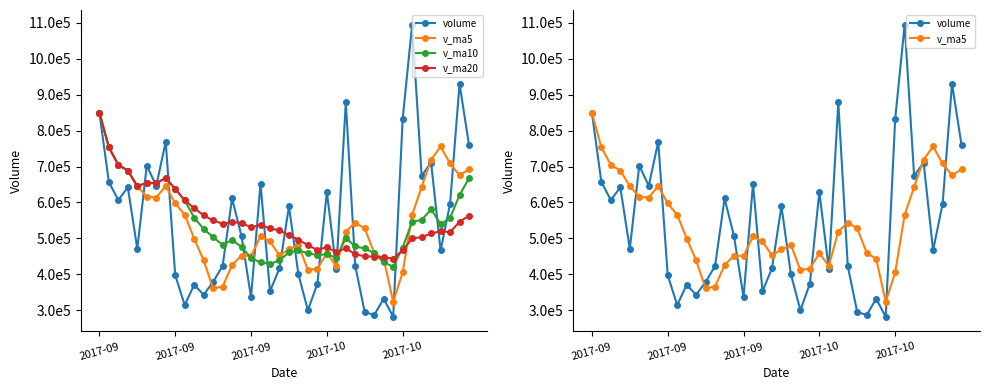

What is the value of the v_ma10 point at the 26th from the left?

446292.9